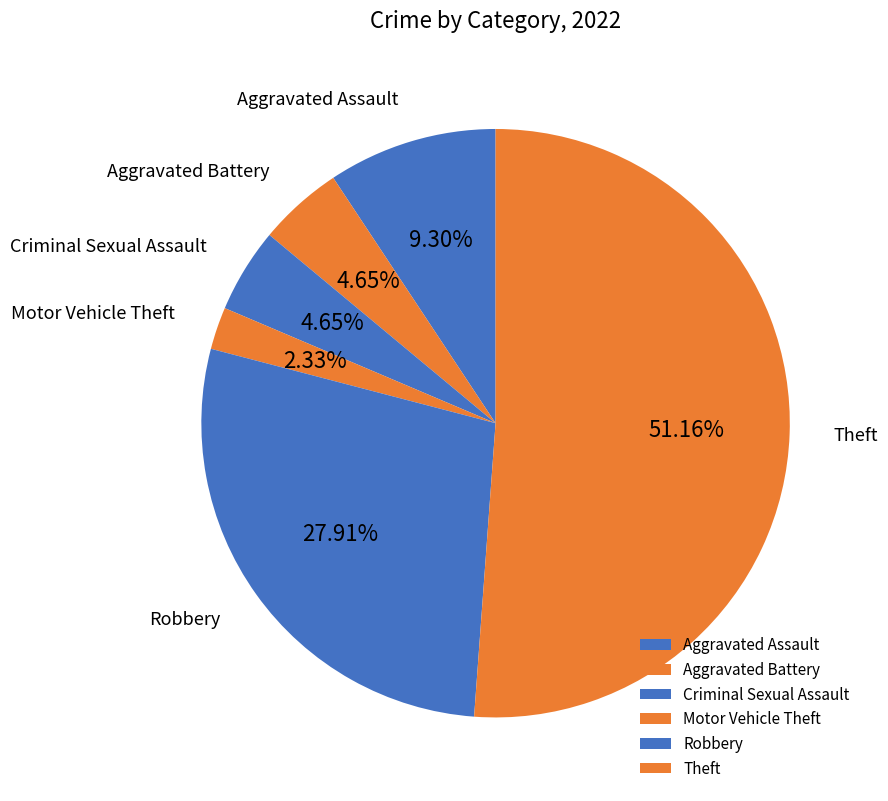

How many slices are in this pie chart?

6